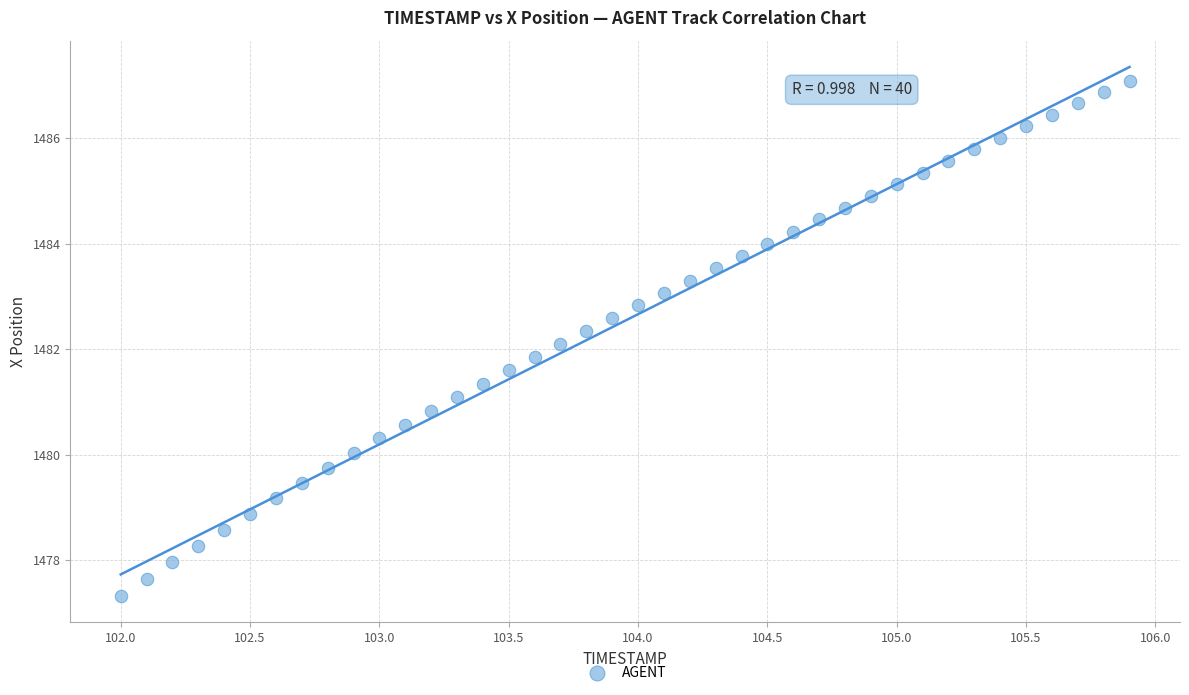

What is the range of Y values (max minus min)?

9.8